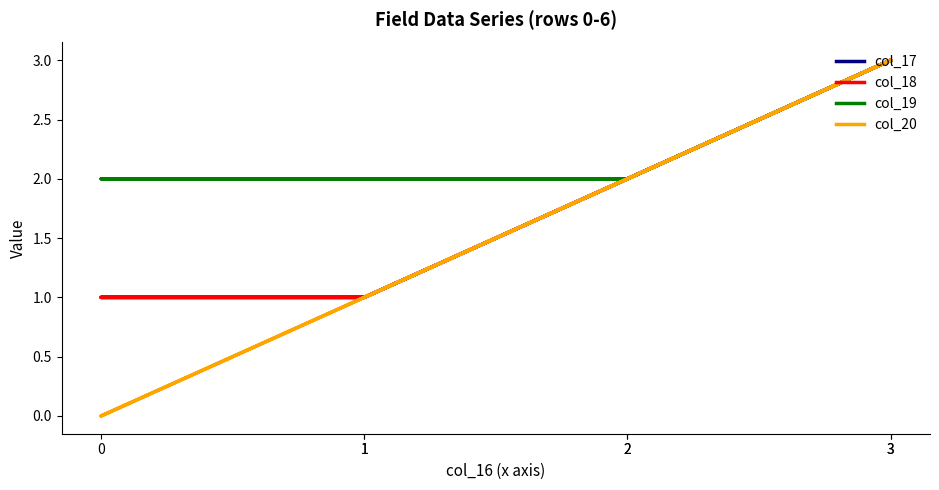

What is the sum of all col_20 values?

12